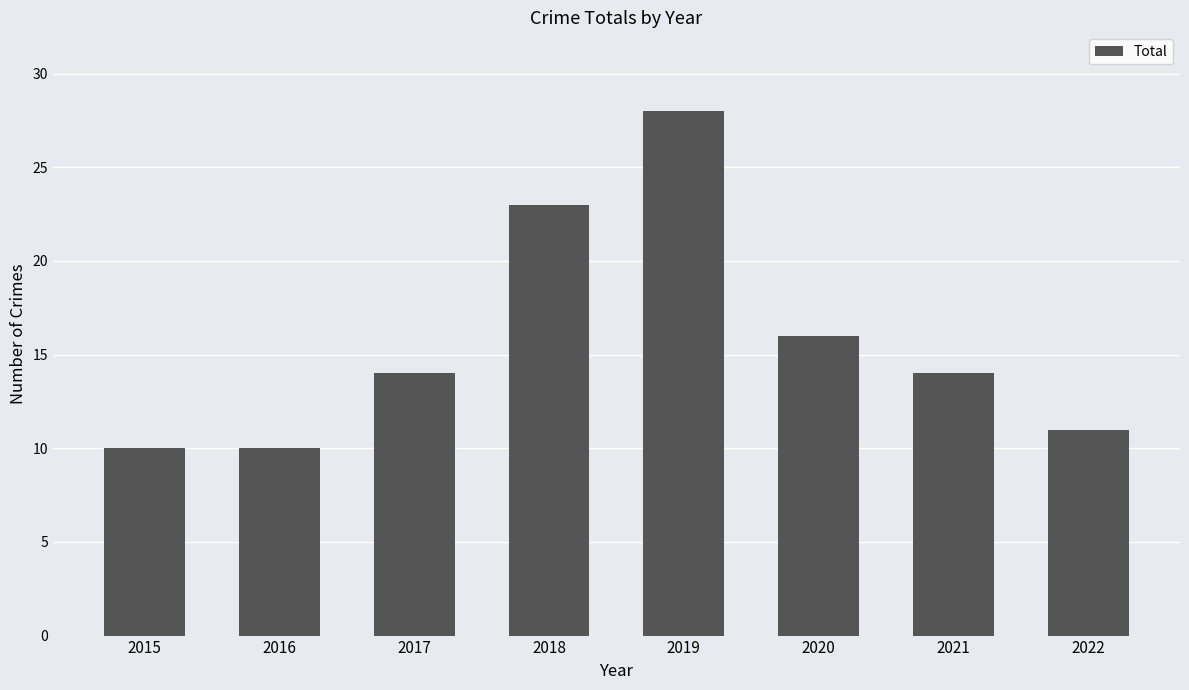

Reading left to right, what are all the values shown in this chart?

10	10	14	23	28	16	14	11